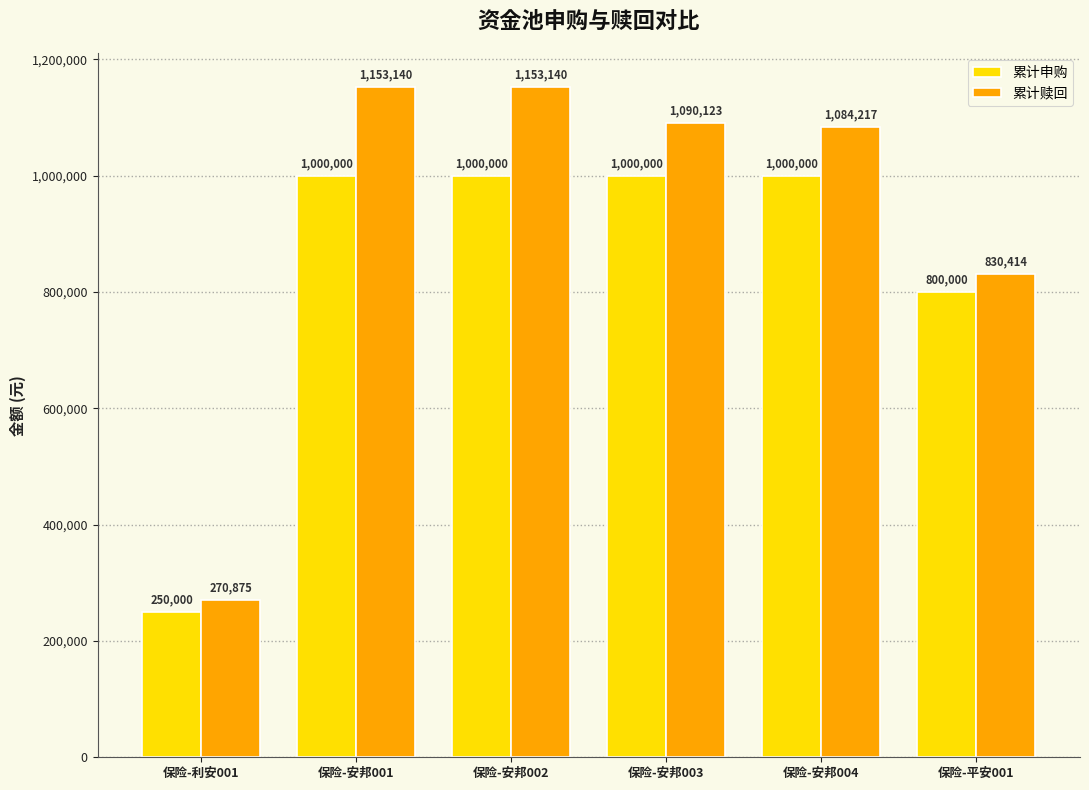

What is the total value across all series at 保险-安邦001?

2153140